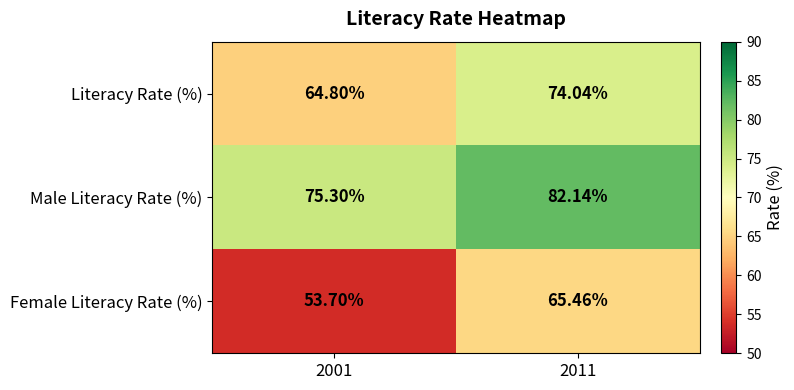

Rank the series by their average value, from lowest to highest.

Female Literacy Rate (%), Literacy Rate (%), Male Literacy Rate (%)